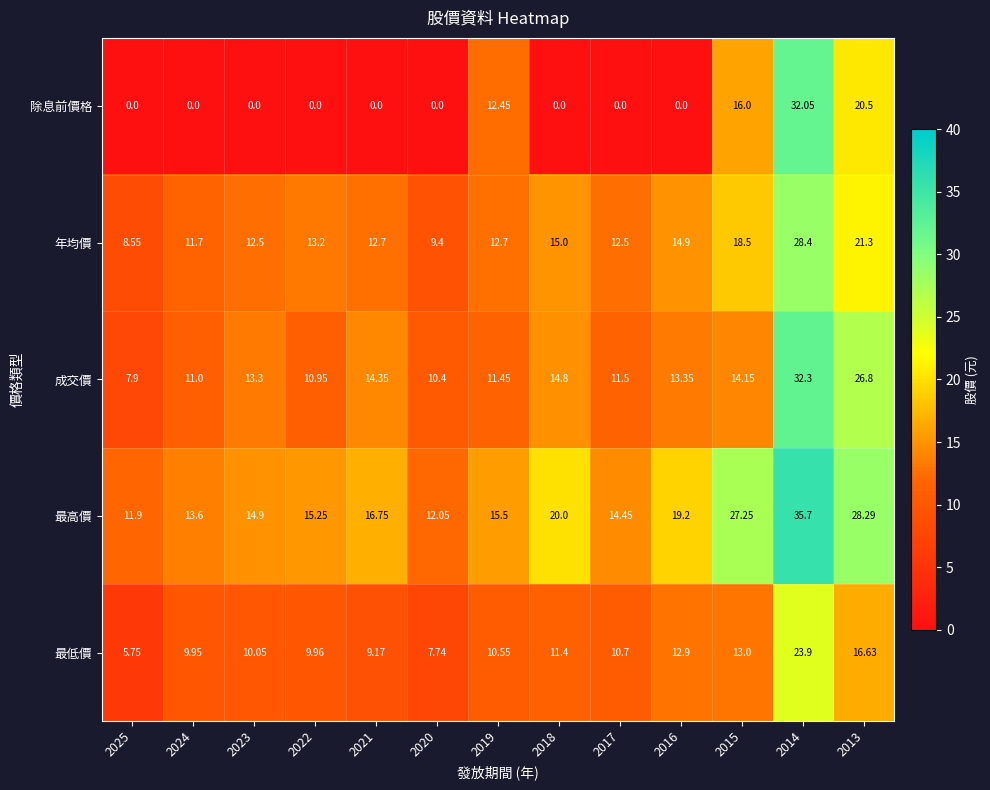

Between 2020 and 2014, which series saw the biggest shift?

除息前價格